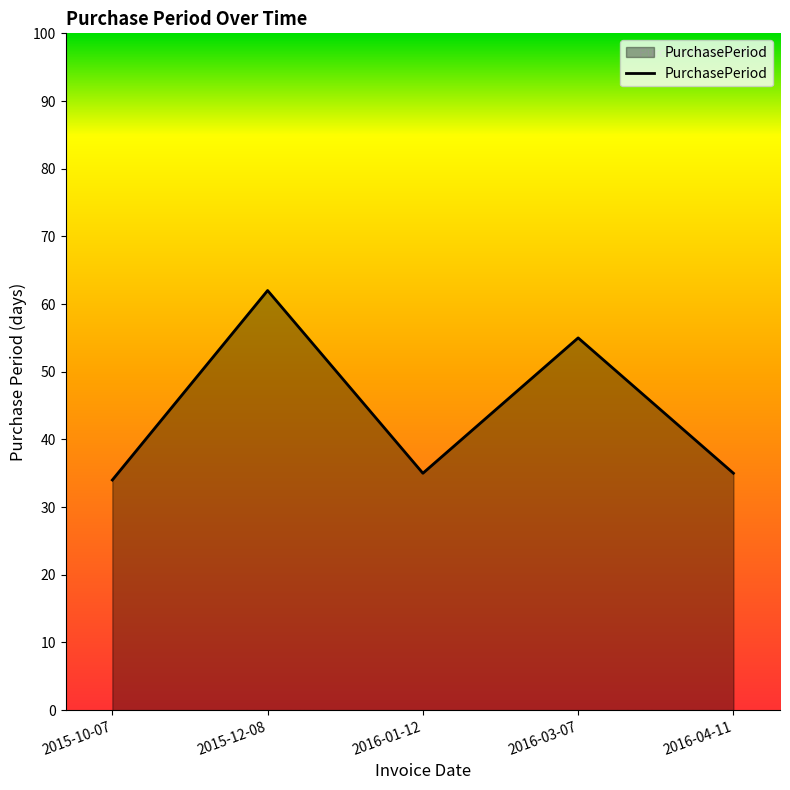

Count the number of categories in the chart.

5